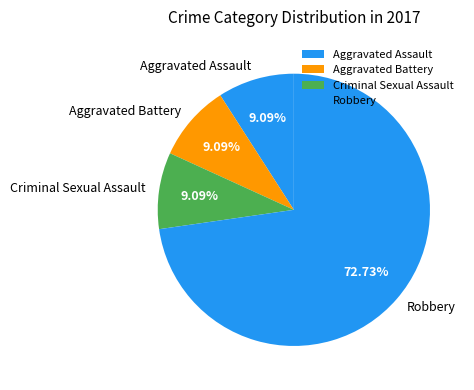

Is the sum of Criminal Sexual Assault and Robbery greater than half?

Yes